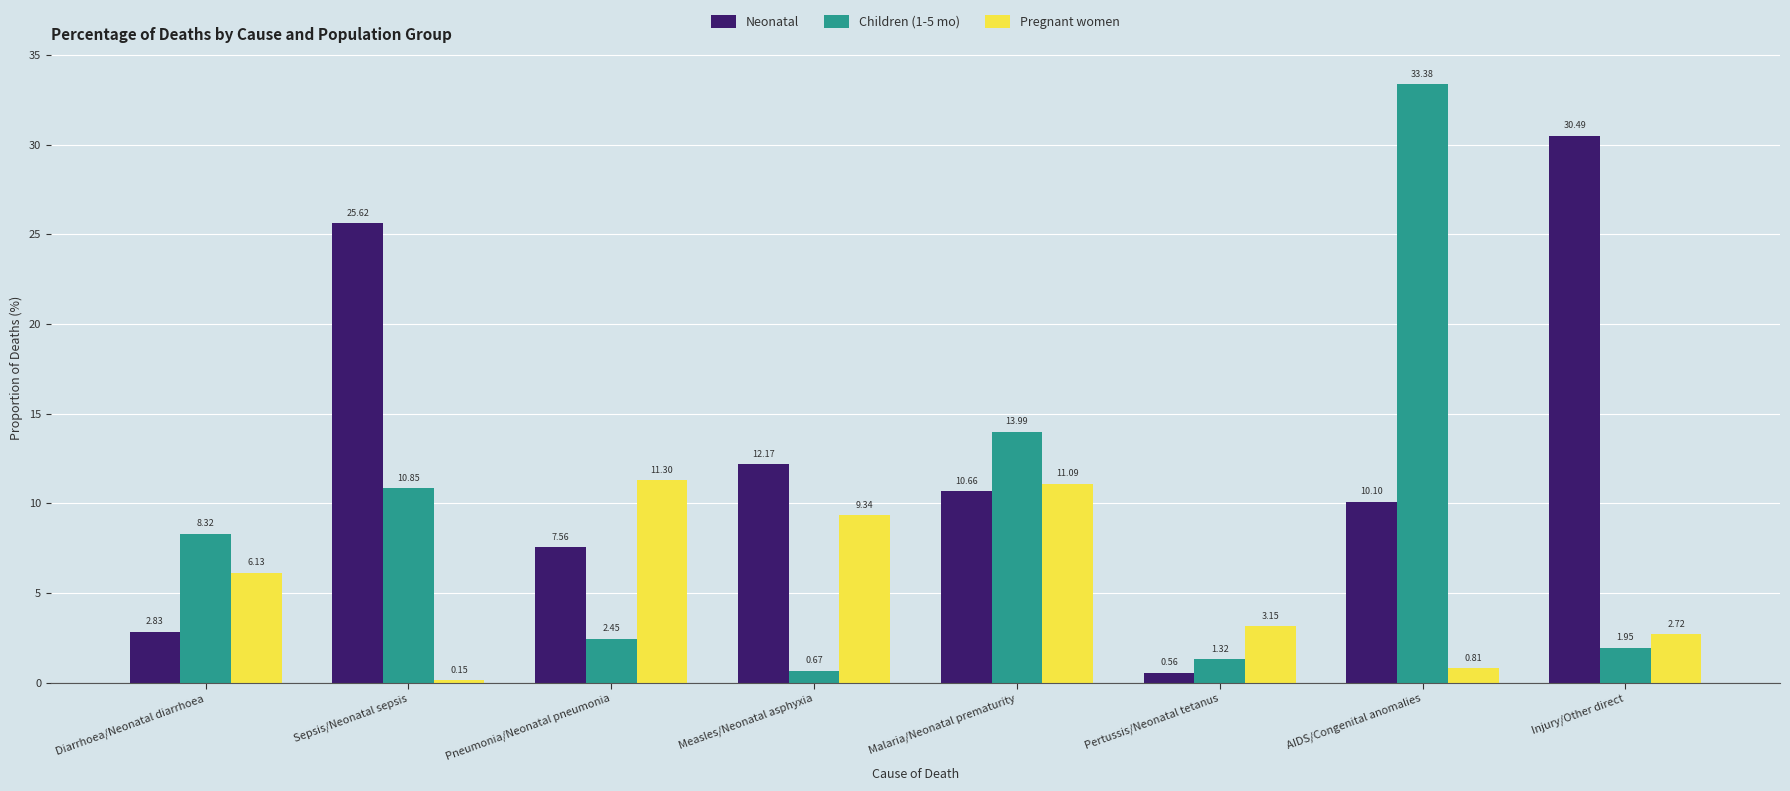

List the series in order of their overall mean, highest first.

Neonatal, Children (1-5 mo), Pregnant women